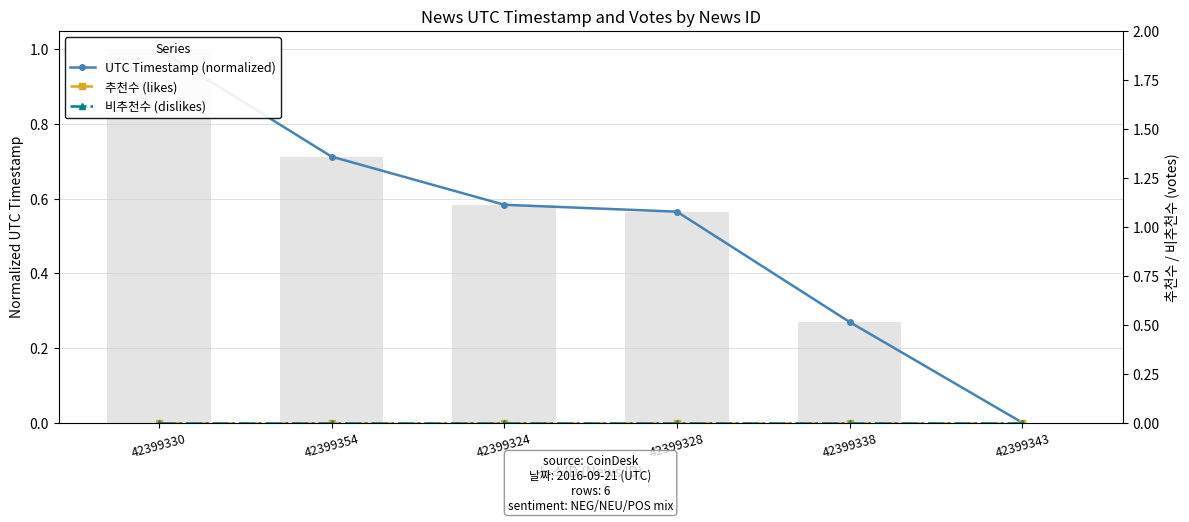

Count the number of data series in this chart.

3